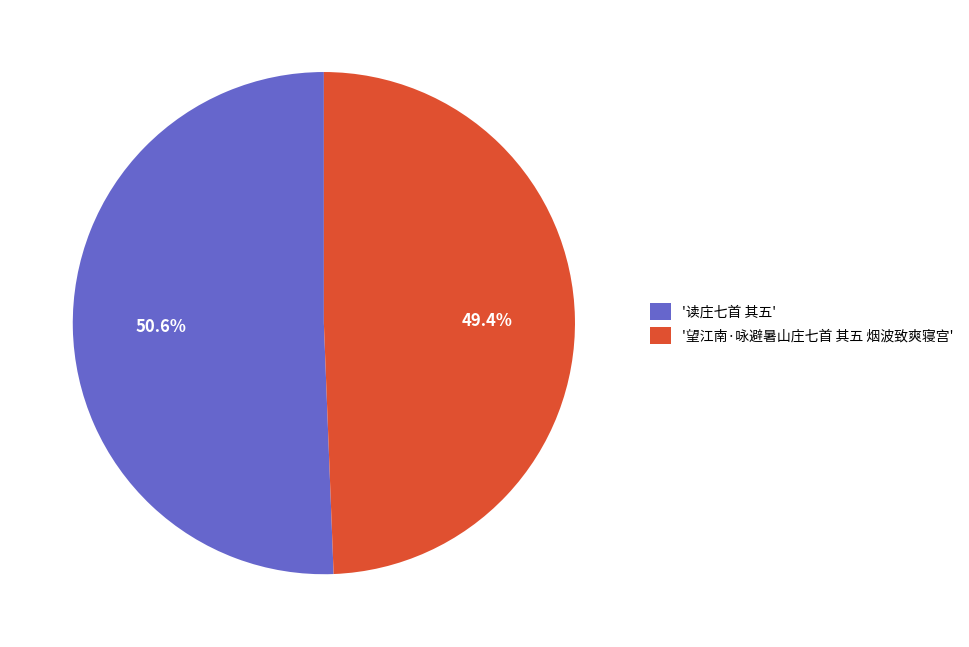

Rank the categories by value from lowest to highest.

'望江南·咏避暑山庄七首 其五 烟波致爽寝宫', '读庄七首 其五'